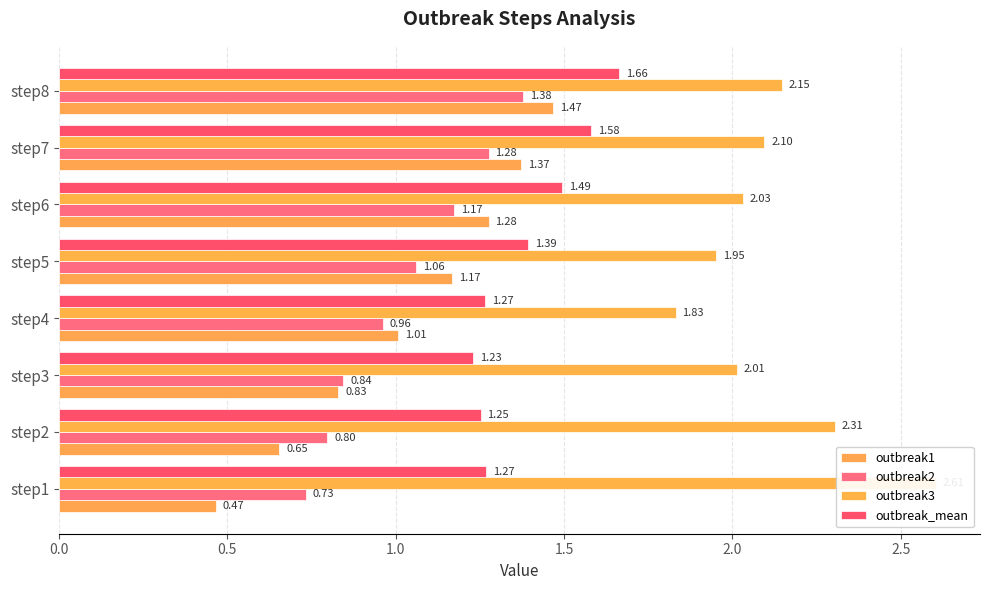

What is the maximum value for outbreak2?

1.4